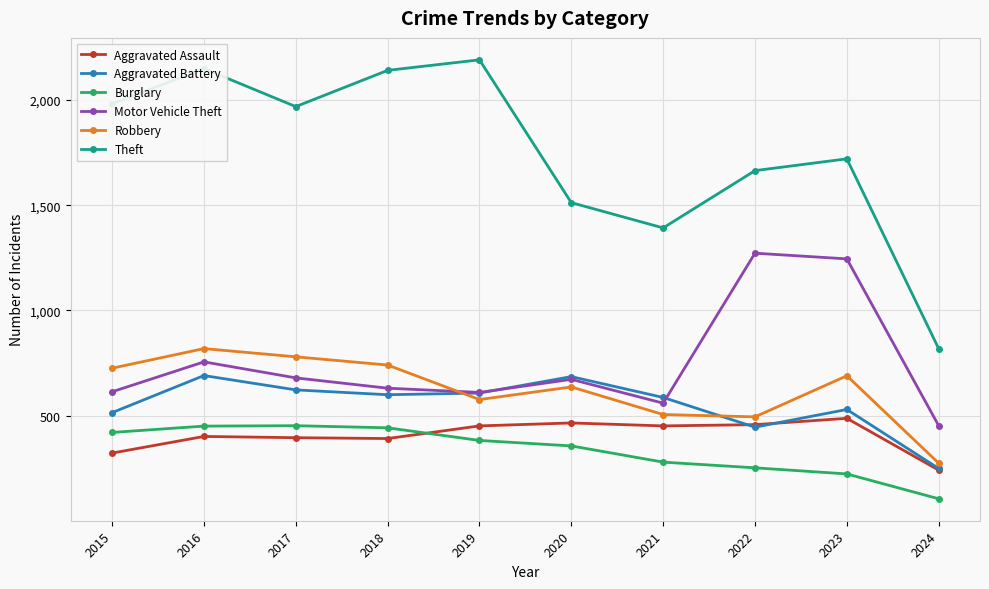

Does the chart display data point markers on the line(s)?

Yes